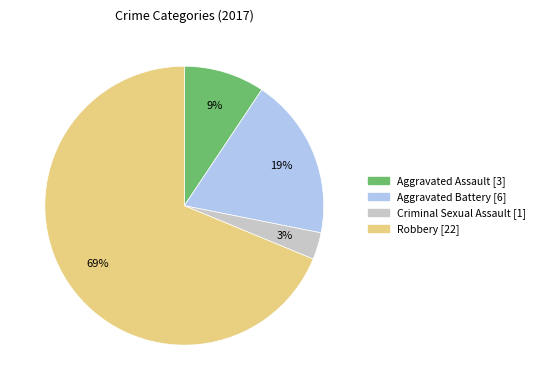

To the nearest percent, what percentage of the pie is Robbery?

69%